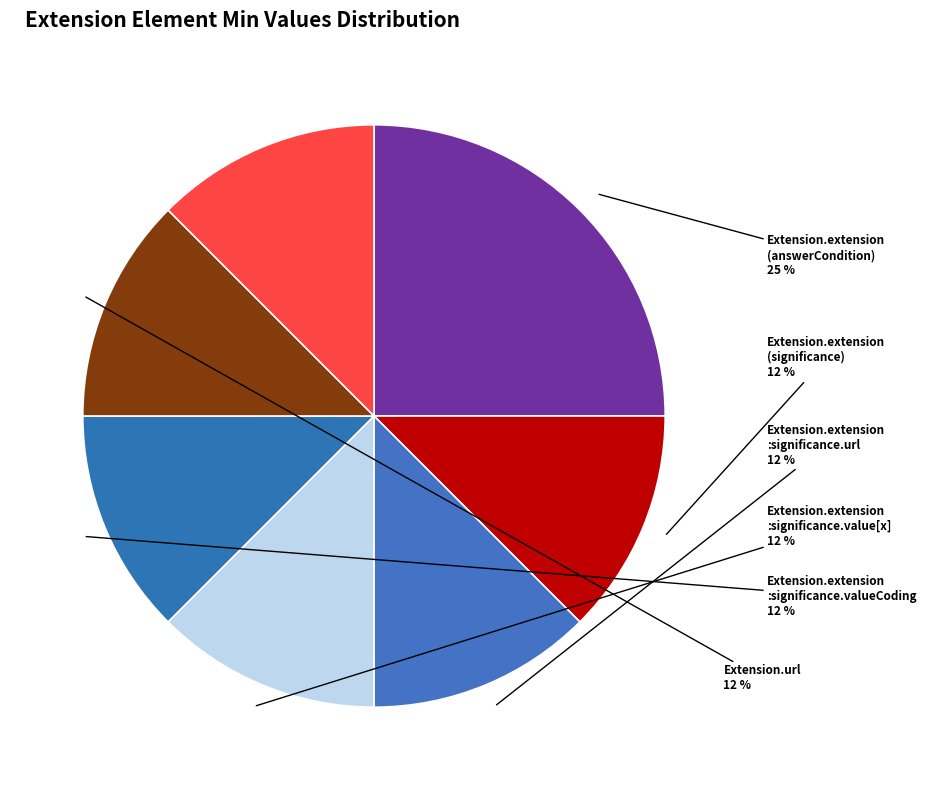

Count the number of slices in the pie.

7